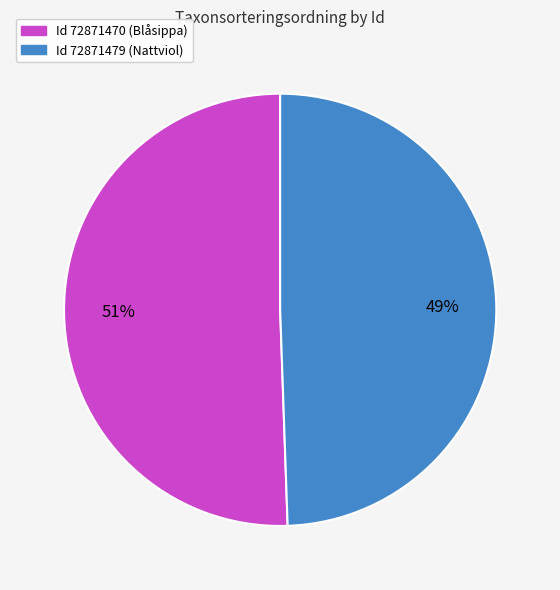

Is it true that Id 72871470 (Blåsippa) is 44% of the pie?

False